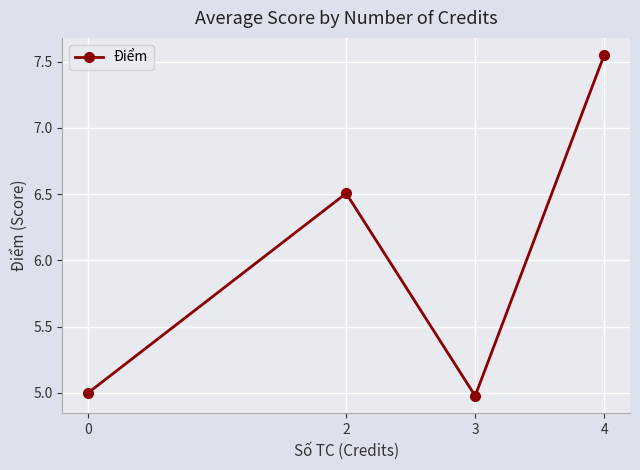

At which category does the chart reach its minimum across all series?

3